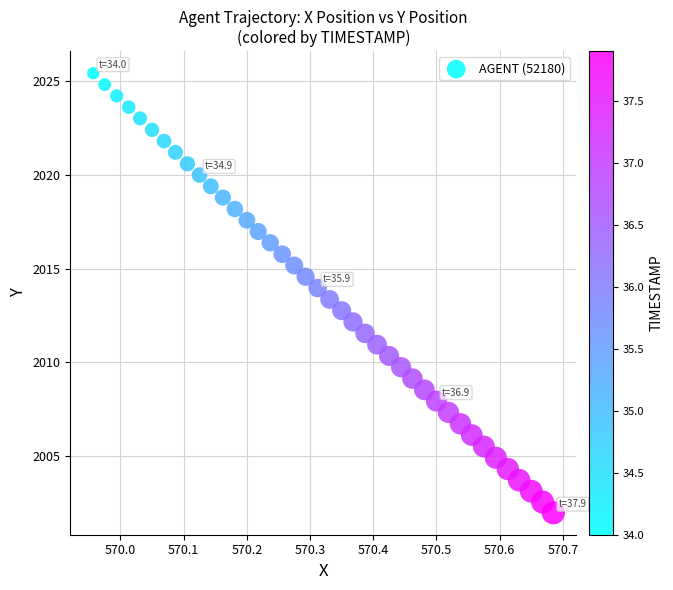

What is the range of Y values (max minus min)?

23.4